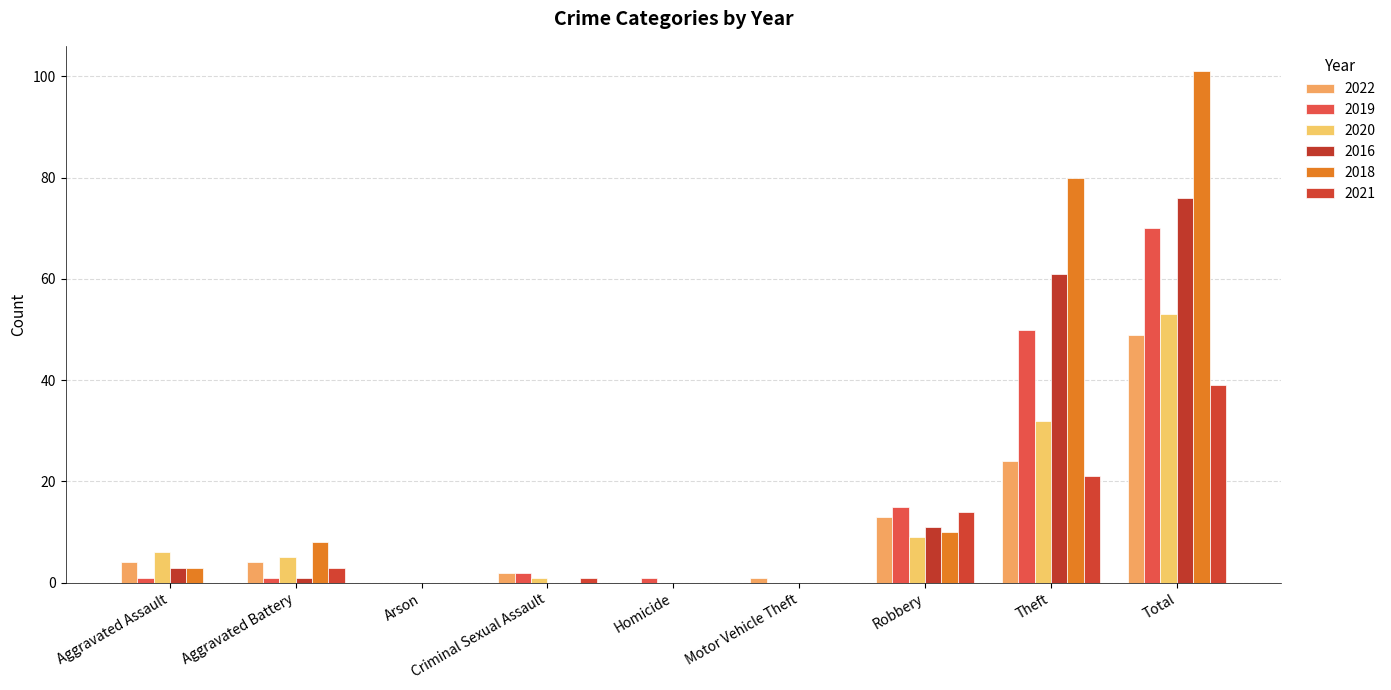

Rank the series at Robbery from highest to lowest value.

2019, 2021, 2022, 2016, 2018, 2020